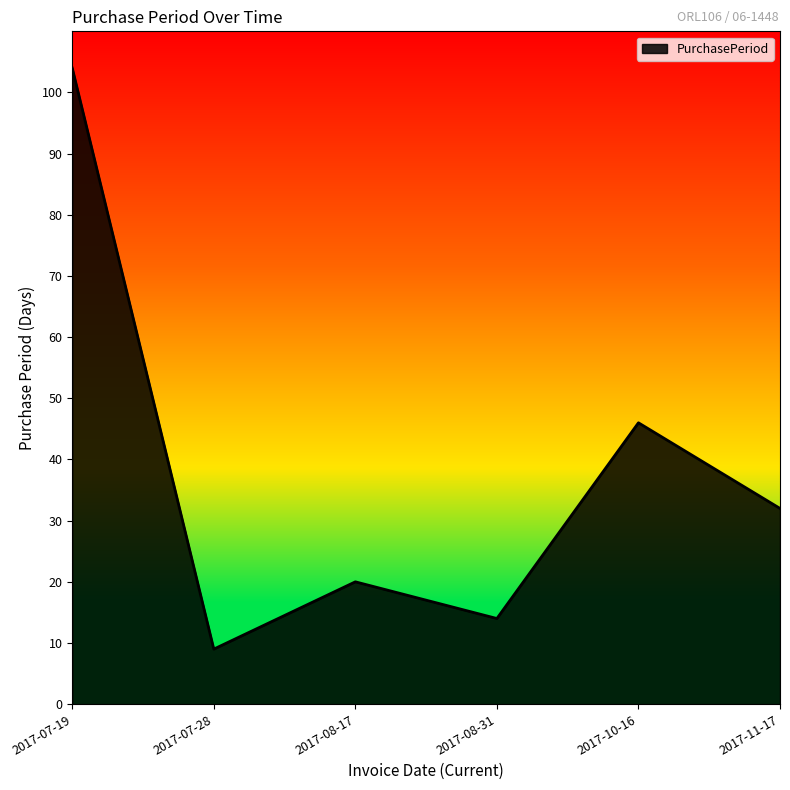

True or false: there are more than 2 points higher than both neighbors.

False